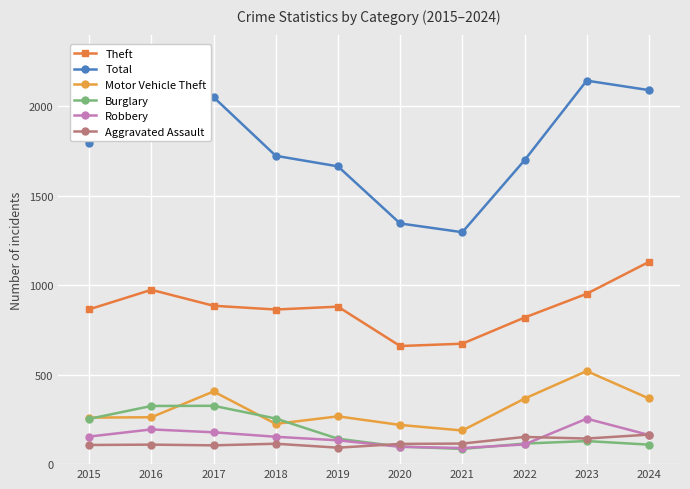

What is the difference between the Robbery values at 2022 and 2020?

13